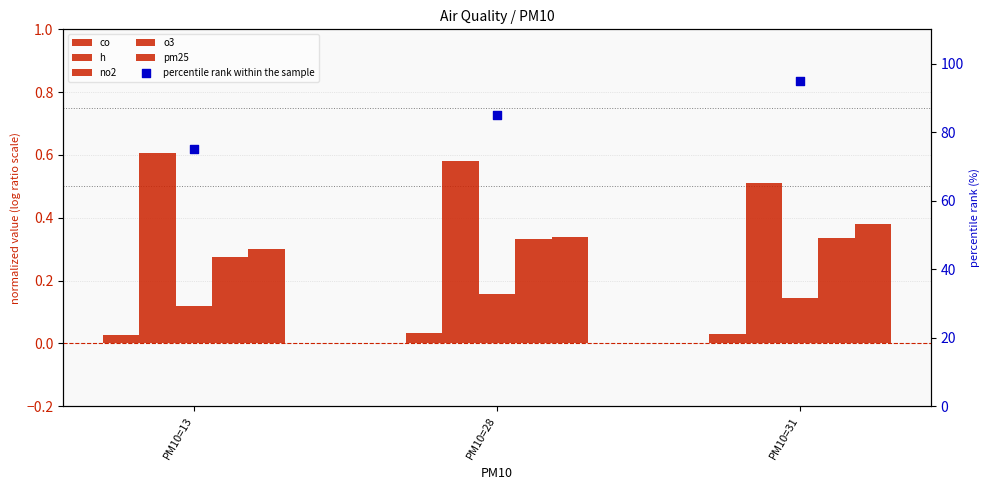

What is the total value across all series at PM10=13?

76.3